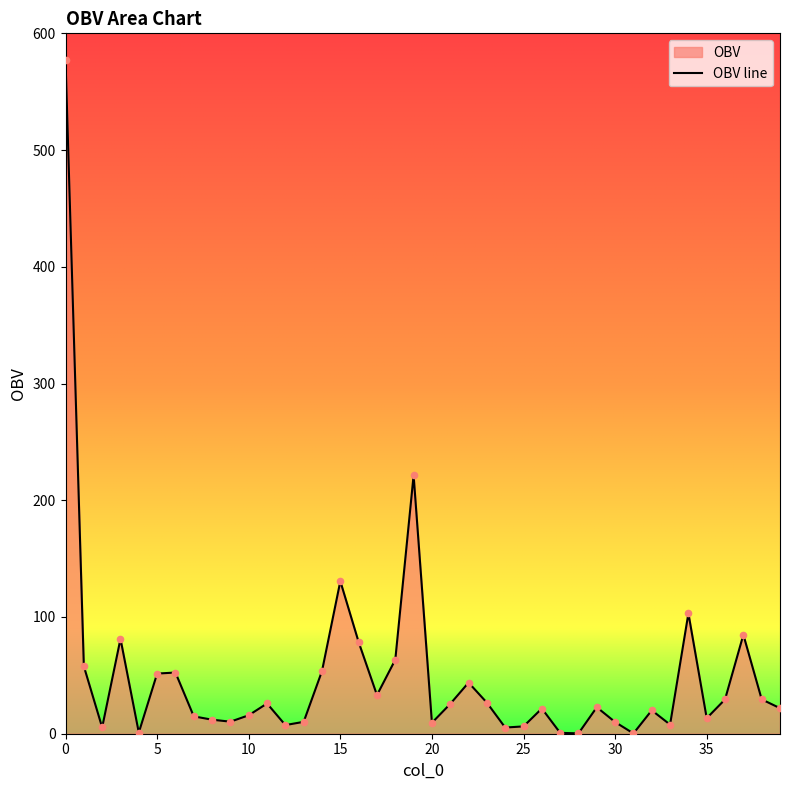

What is the change in value from 31 to 36?

+29.2